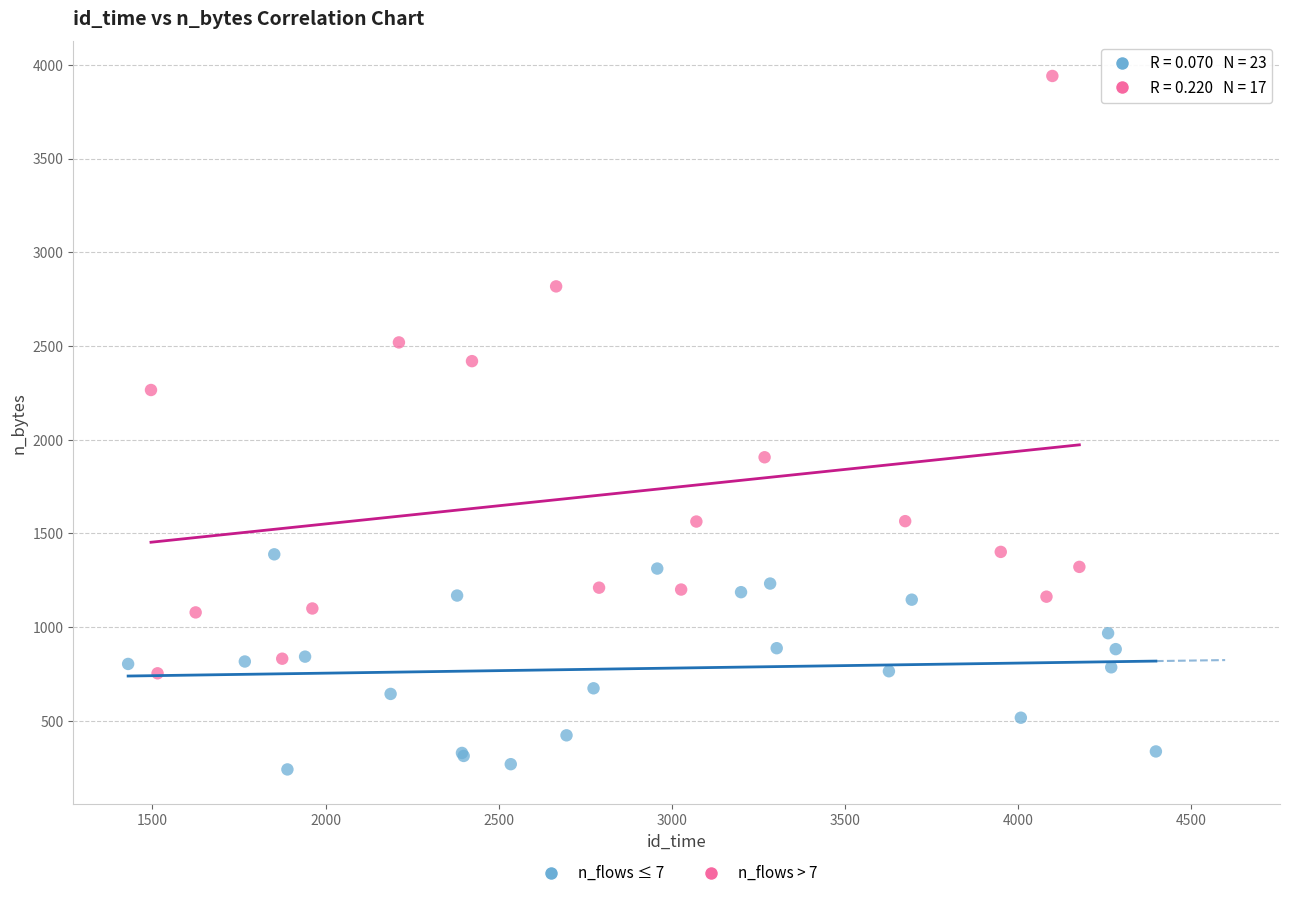

Which series contains the highest Y value?

n_flows > 7